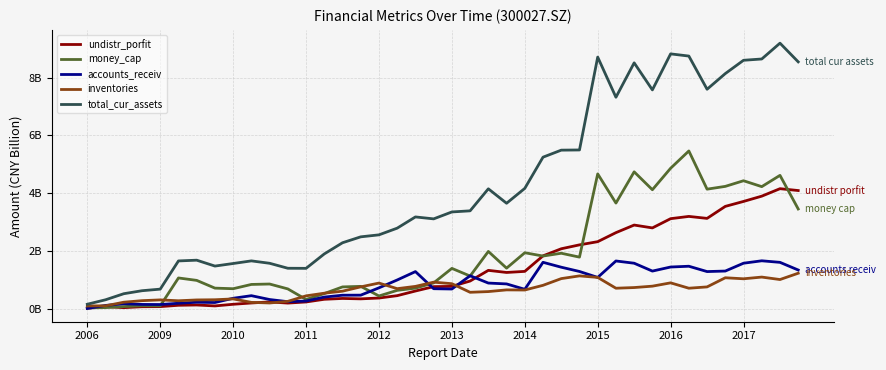

Does the chart have visible grid lines?

Yes